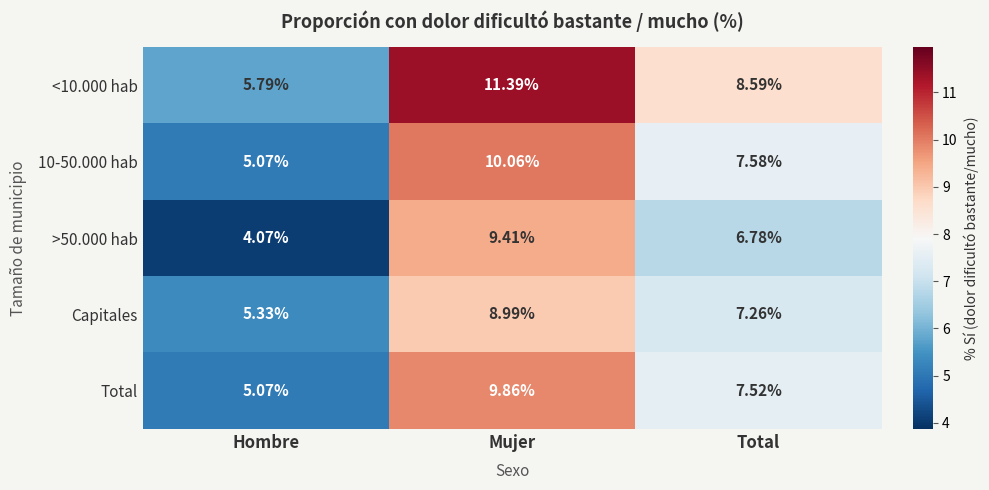

Count the number of data series in this chart.

5